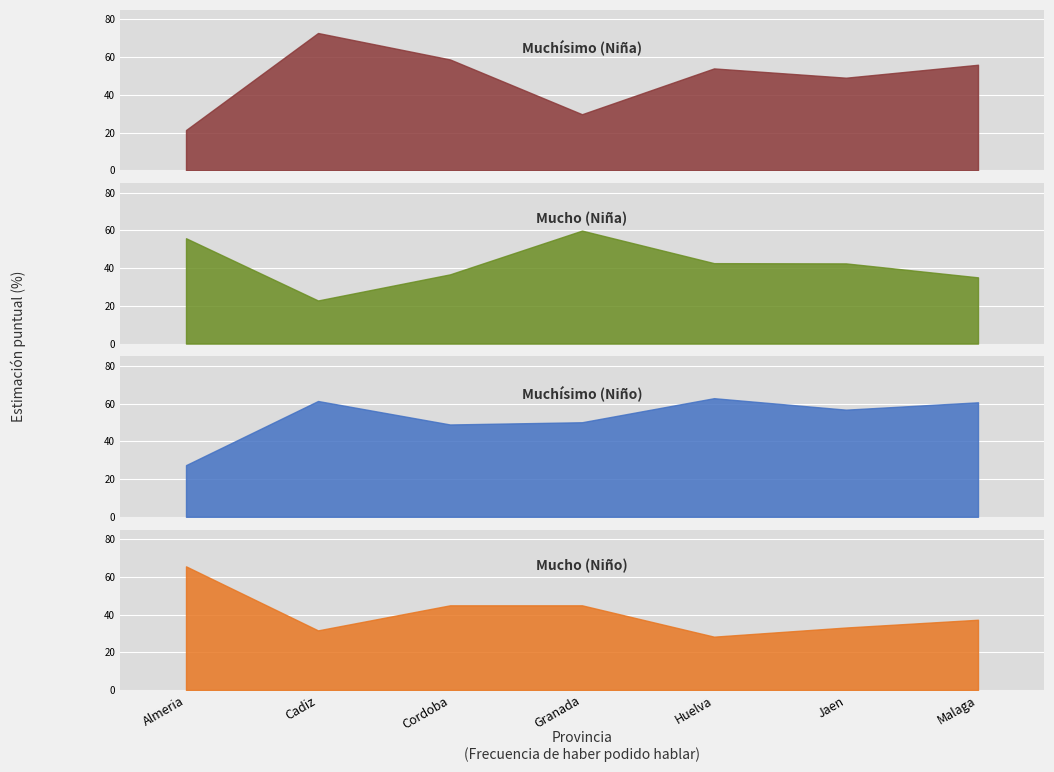

What is the sum of all Muchísimo (Niña) values?

341.9